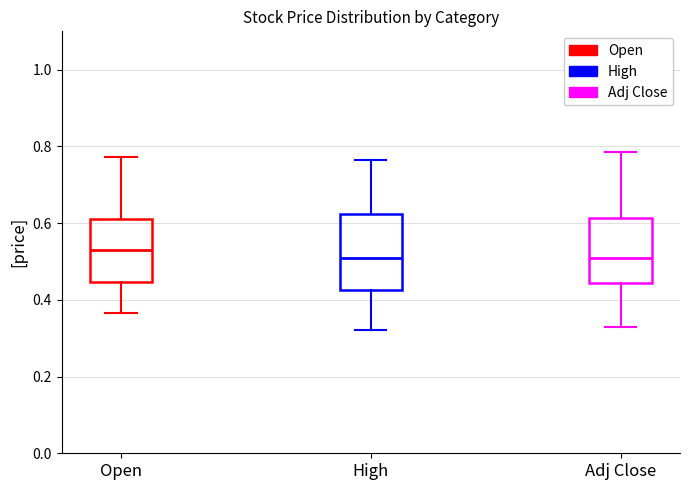

Where does the median line of the box for Adj Close sit on the y-axis? The values are not printed on the chart, so give them approximately, as read against the axis.

0.50